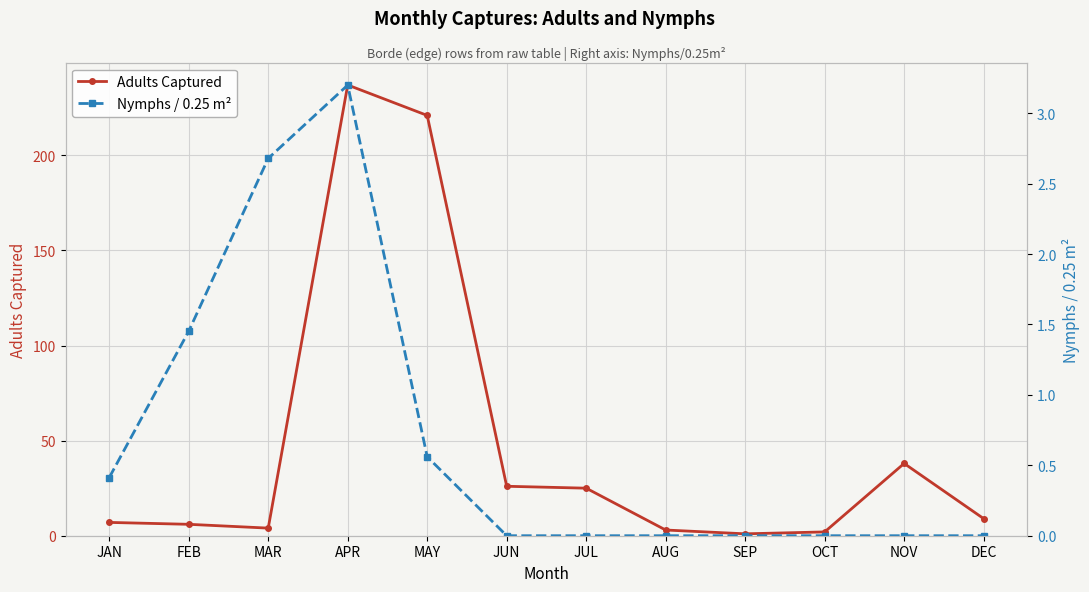

Count the Nymphs / 0.25 m² values in the range 0 to 1.

9